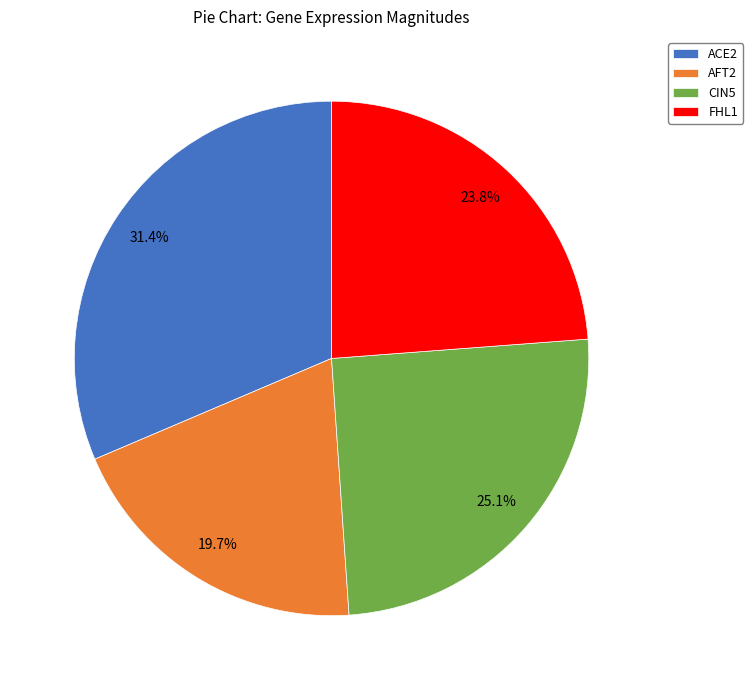

To the nearest percent, what portion does FHL1 represent?

24%